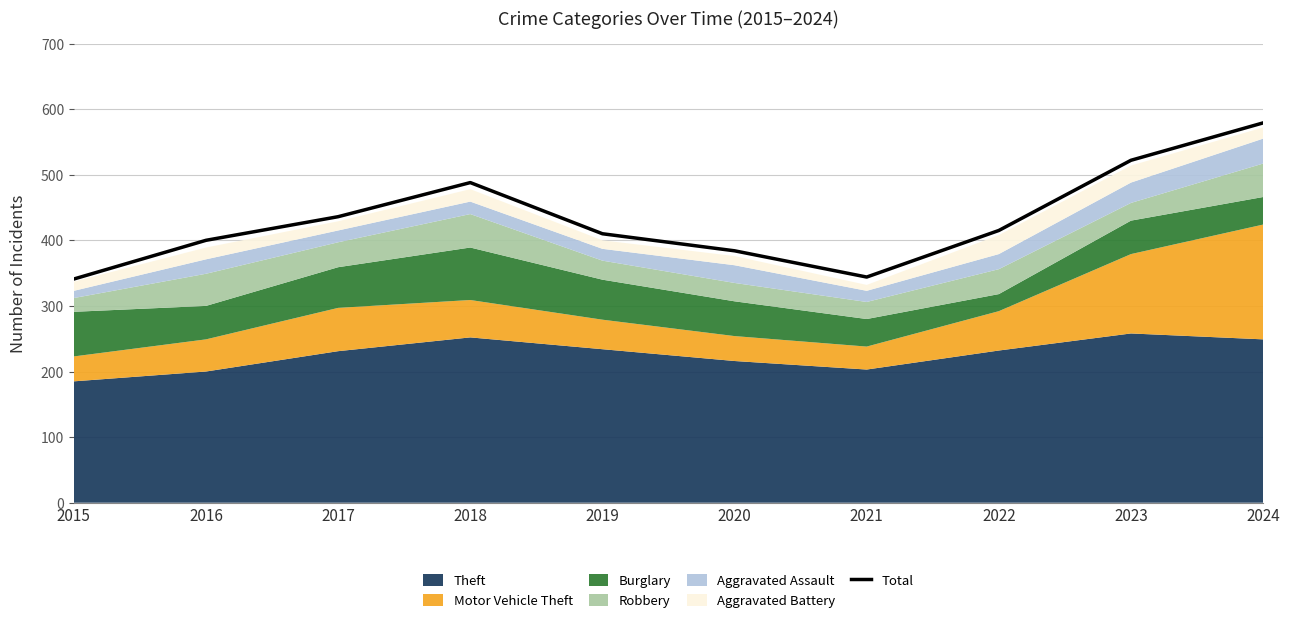

What is the value of the 1st point from the left?

341